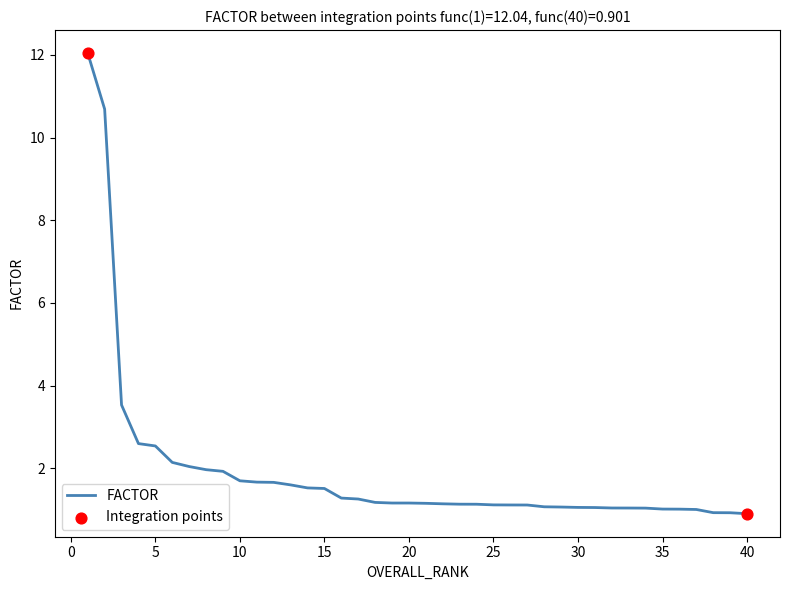

What is the minimum value shown in the chart?

0.9